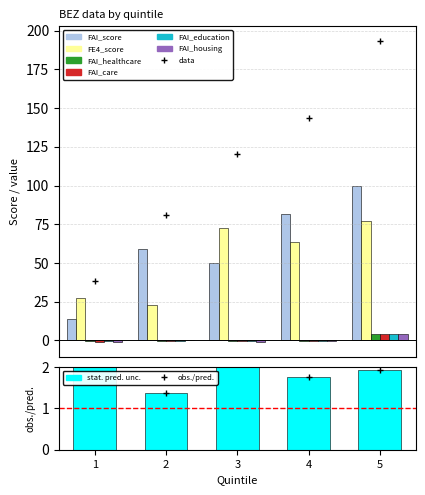

How many bars are there in each group?

6